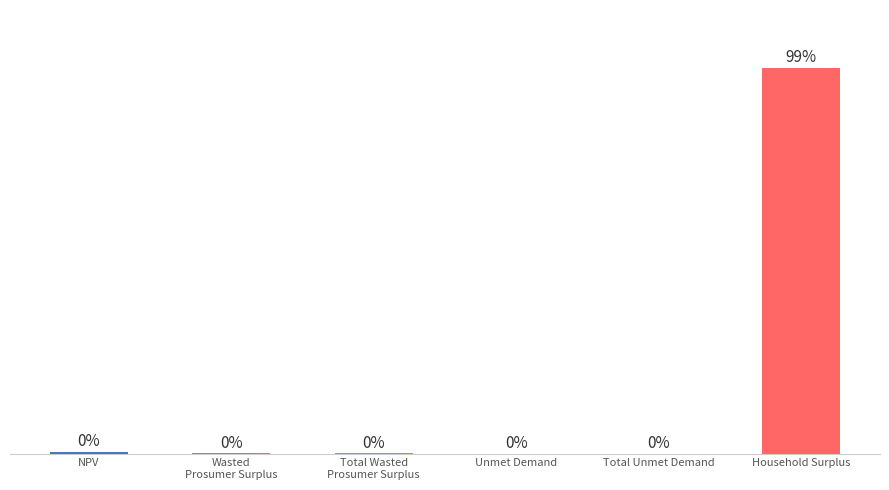

Read the value at Total Unmet Demand.

21535.7